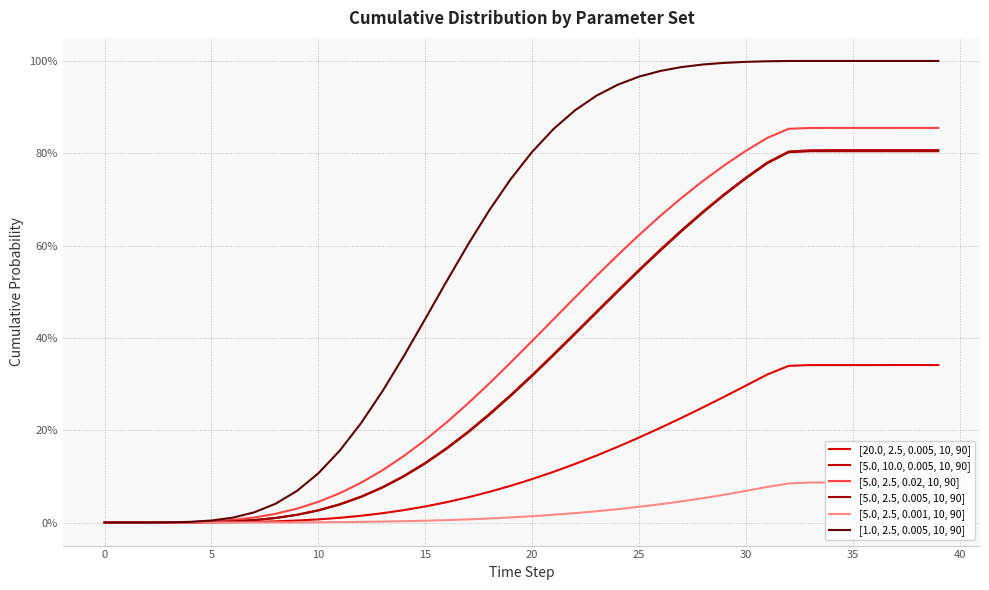

How many interior local peaks does the [5.0, 2.5, 0.005, 10, 90] series have?

1